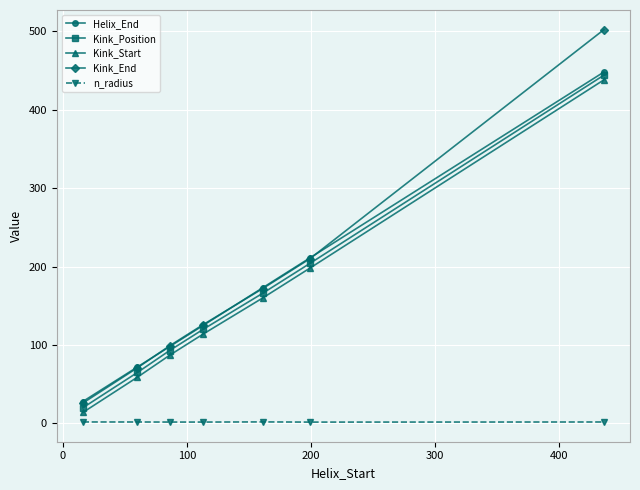

True or false: Kink_End has more than 2 interior local peaks.

False